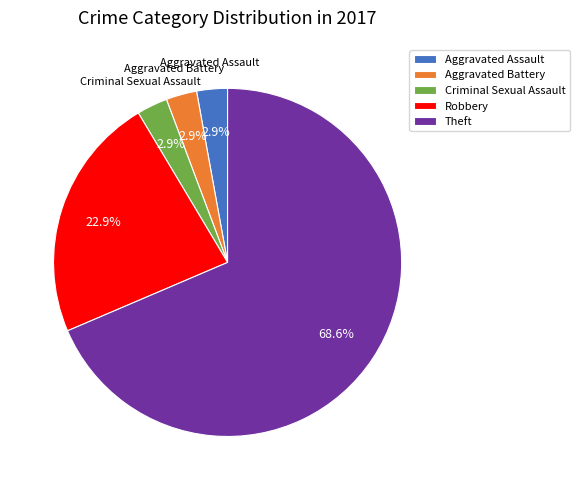

Is Robbery the majority of the pie?

No